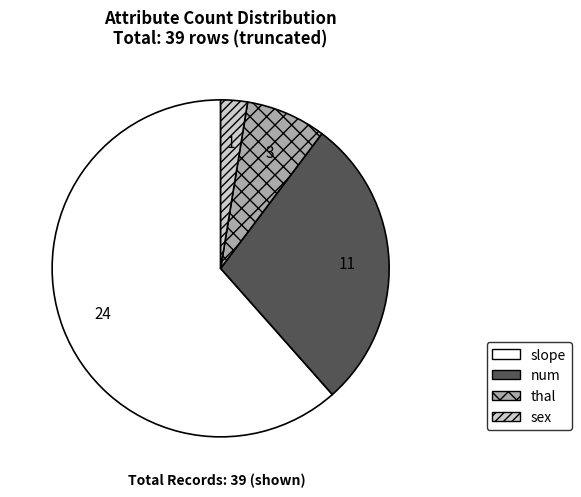

Approximately how many times larger is the value at num compared to slope?

0.5